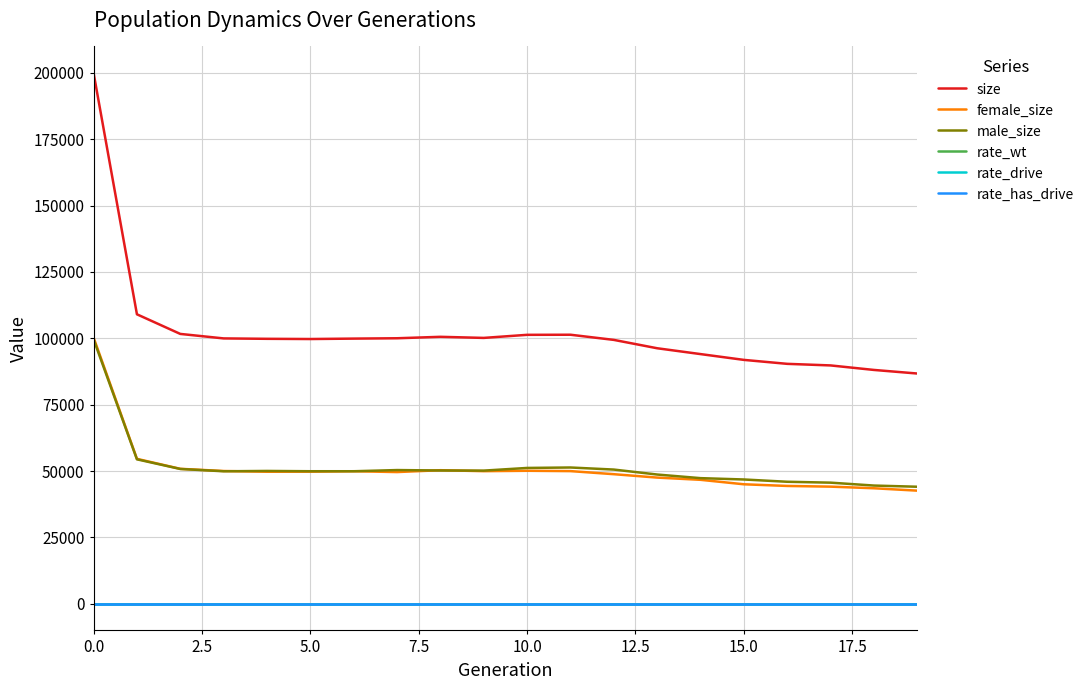

Does the chart display data point markers on the line(s)?

No